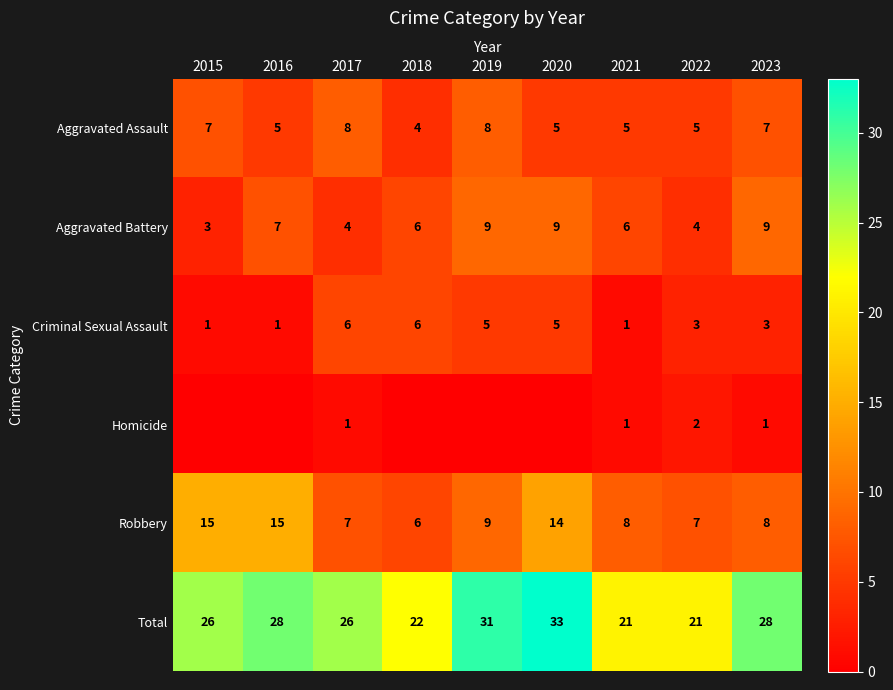

Is it true that Aggravated Assault equals 1 at 2016?

False